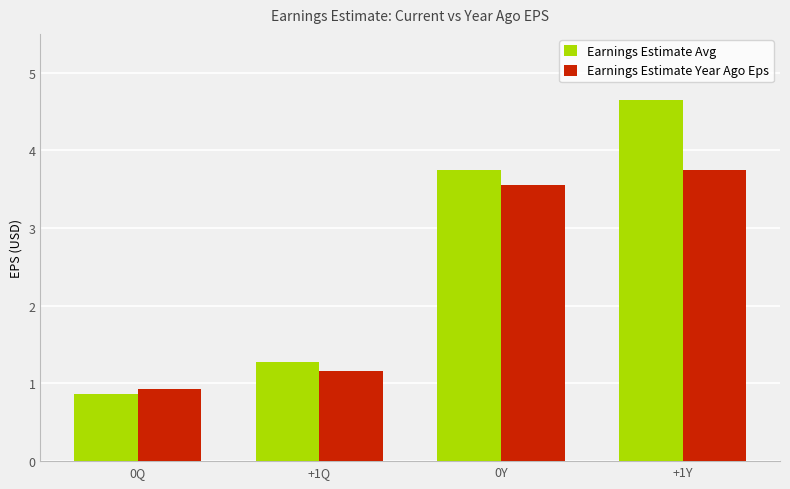

How many data points does each series have?

4